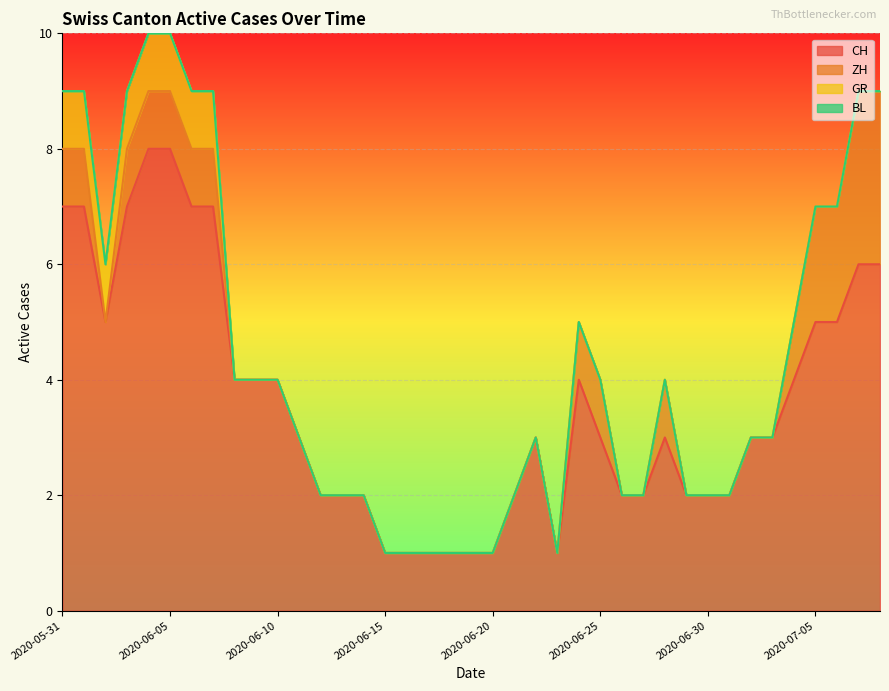

True or false: ZH has more than 2 interior local peaks.

False